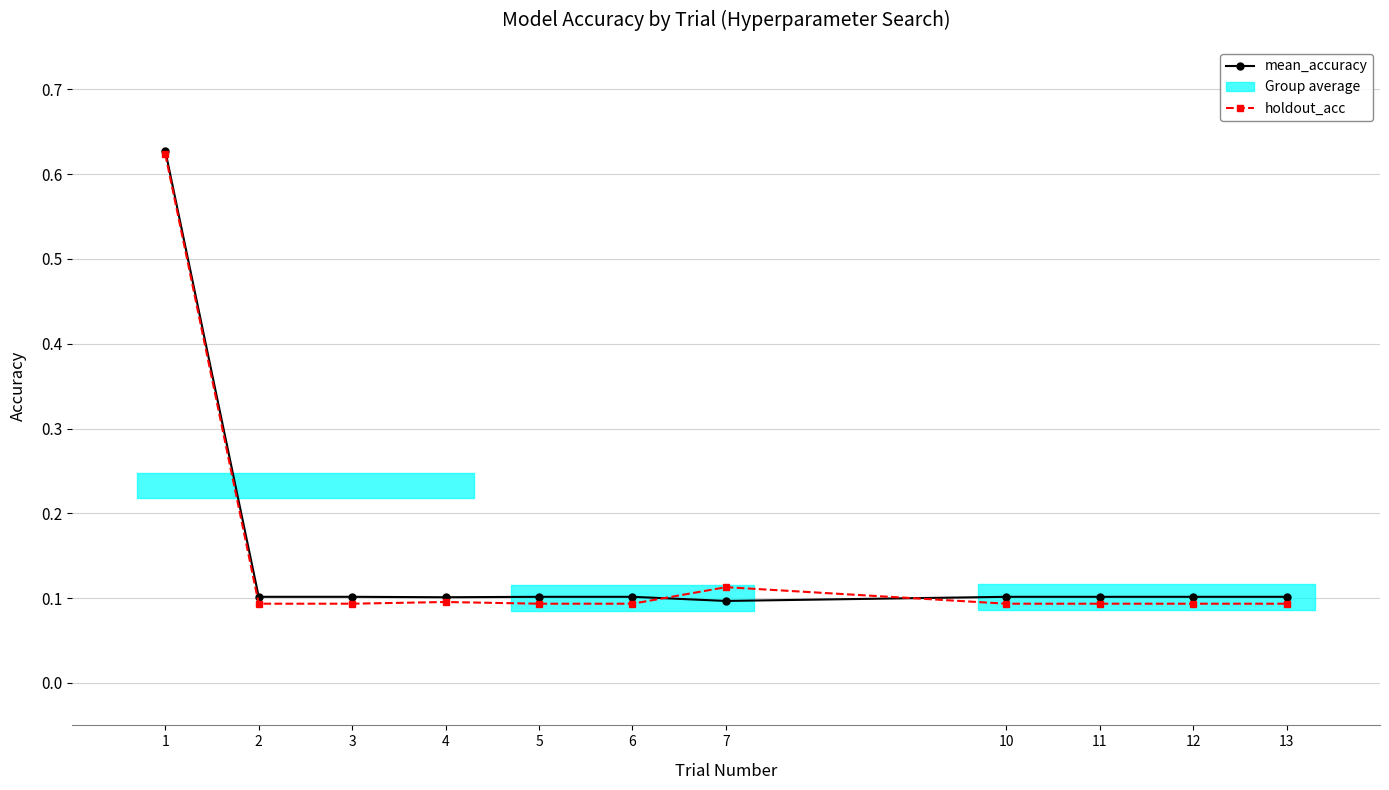

At which label does holdout_acc reach its peak?

1